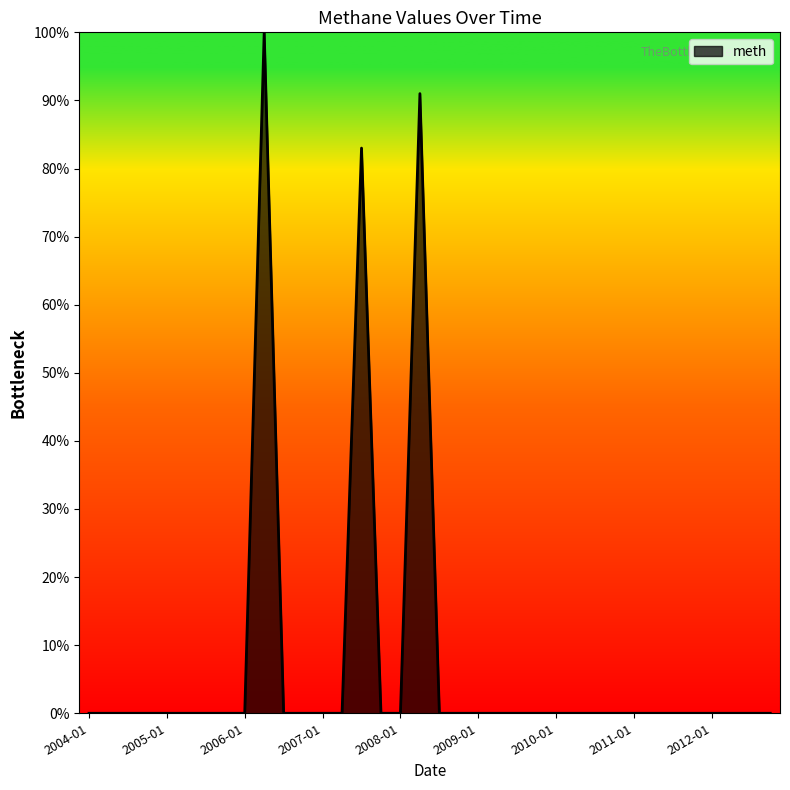

What is the maximum value shown in the chart?

100